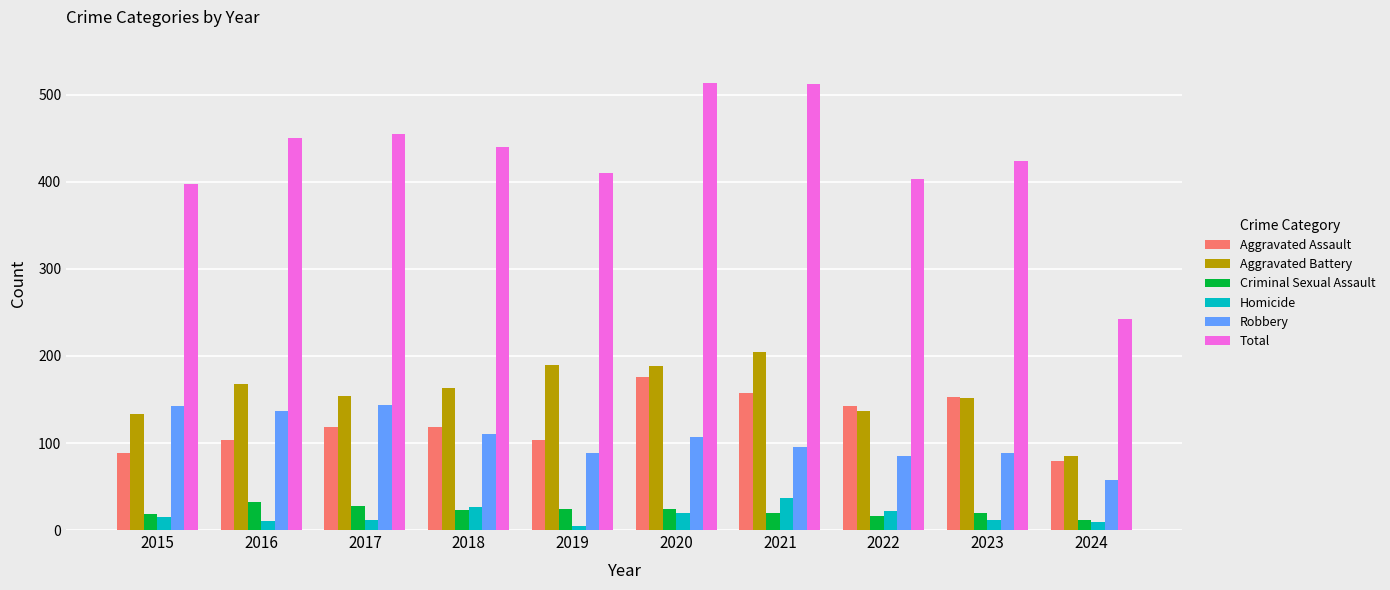

What is the difference between the second highest and minimum values in the Criminal Sexual Assault series?

16